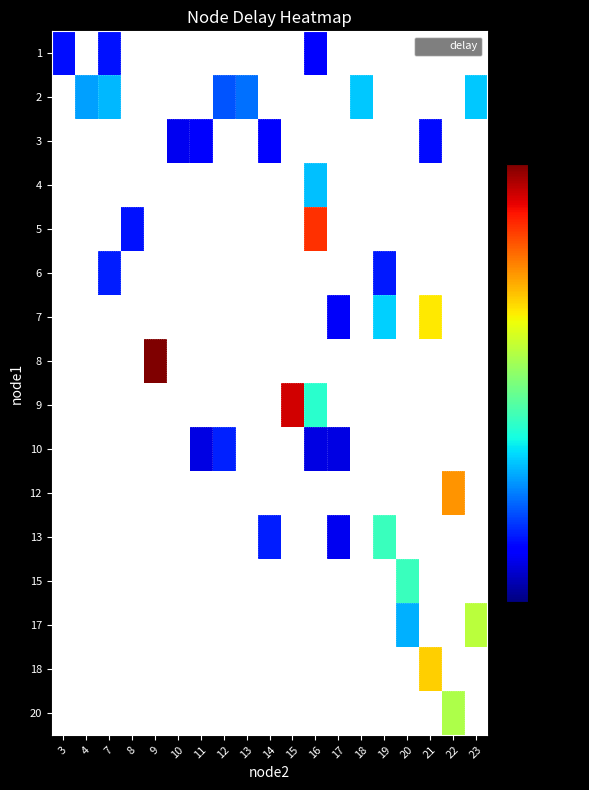

How many positive values does the row_2 series have?

4